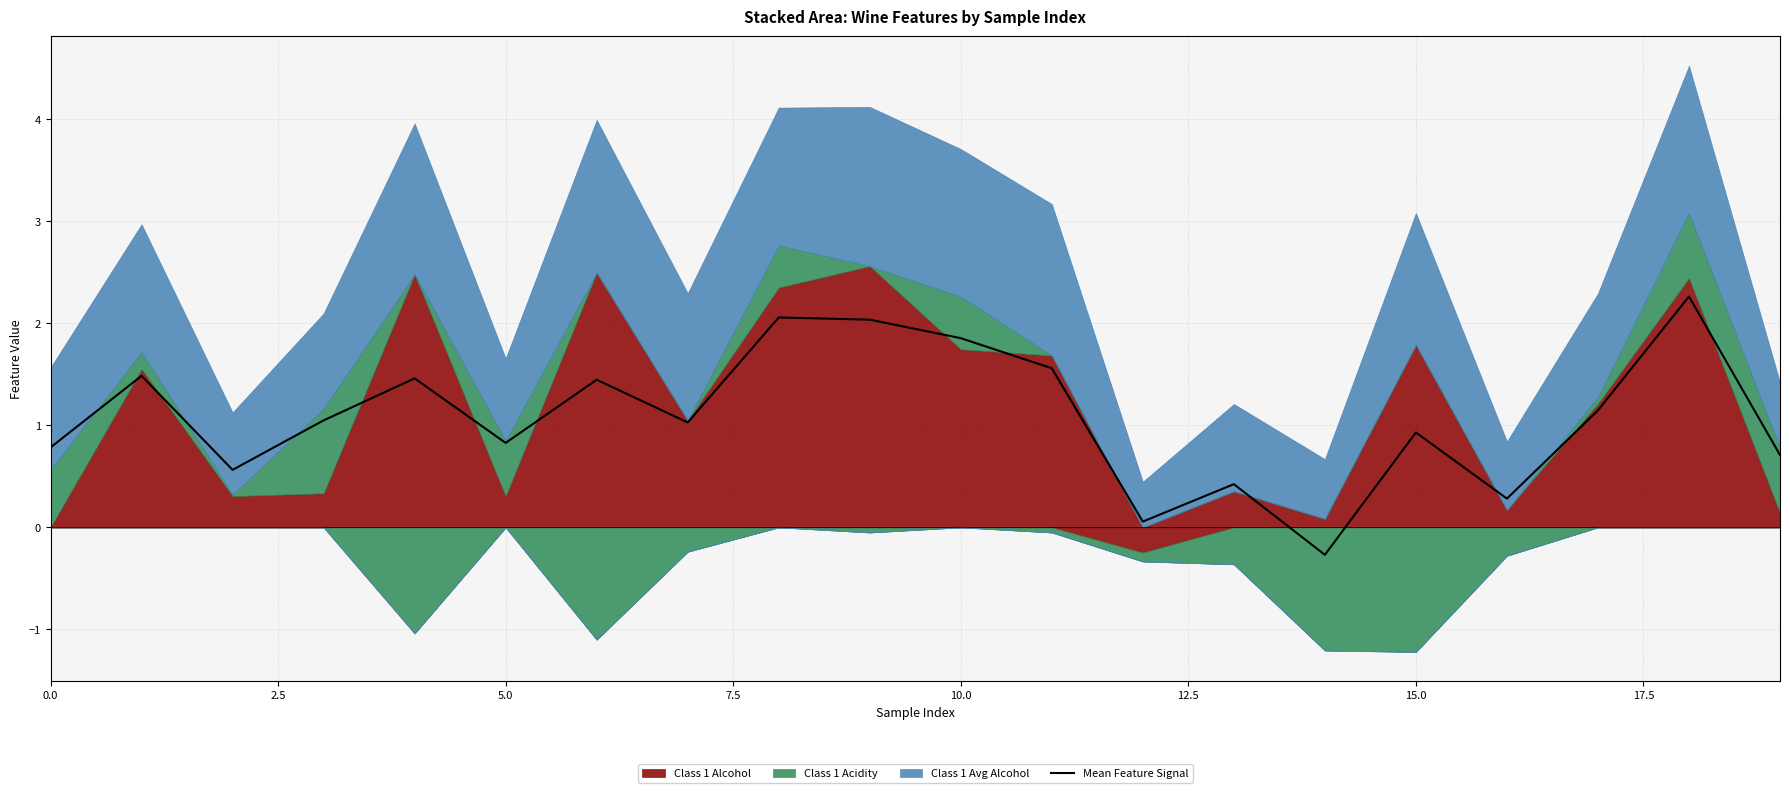

What position from the left is 10?

11